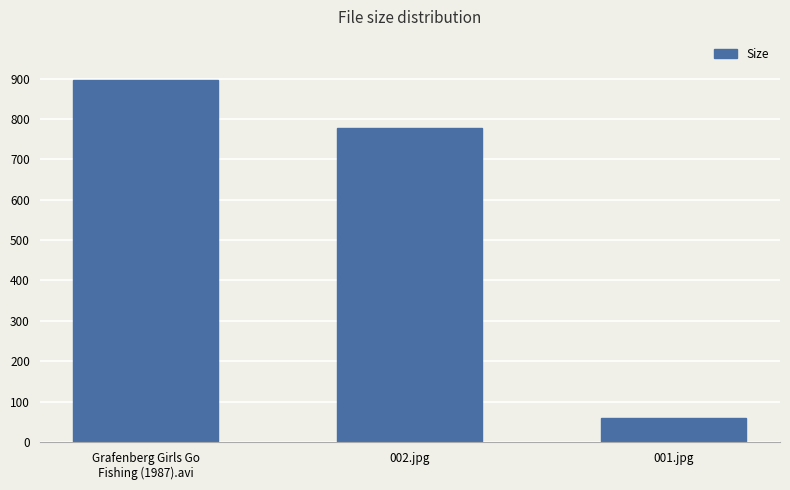

What value does the data have at 001.jpg?

60.5